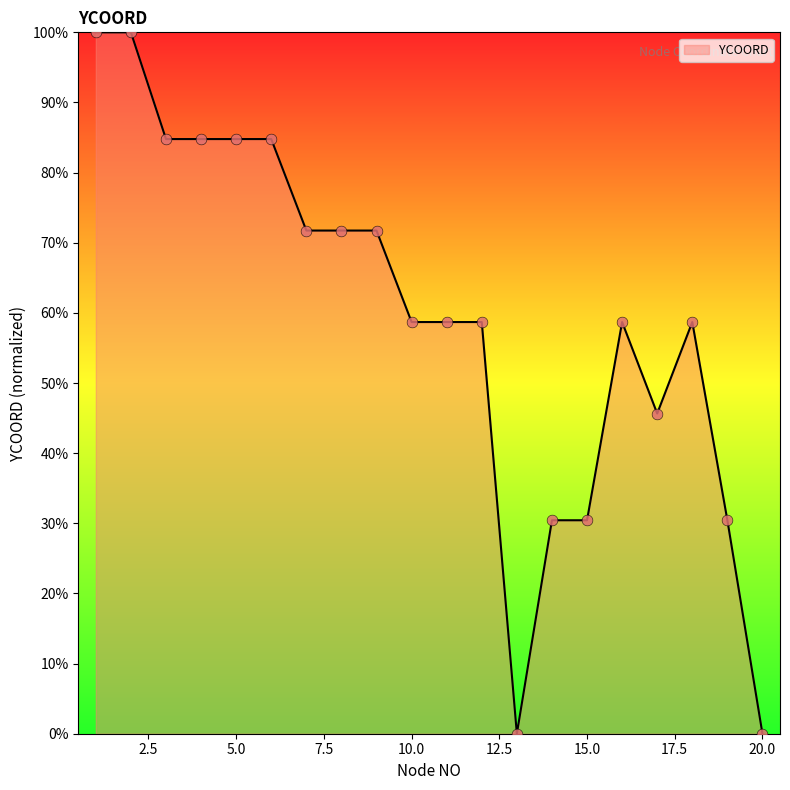

What is the difference between the maximum and minimum values?

100.0